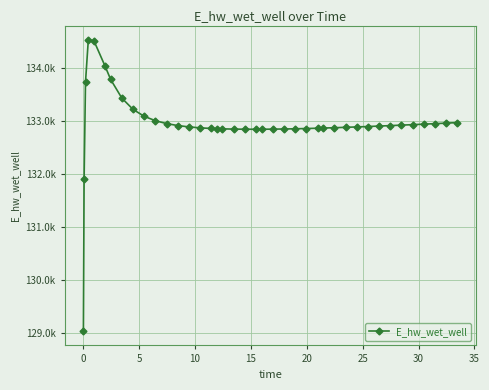

Does the chart have visible grid lines?

Yes